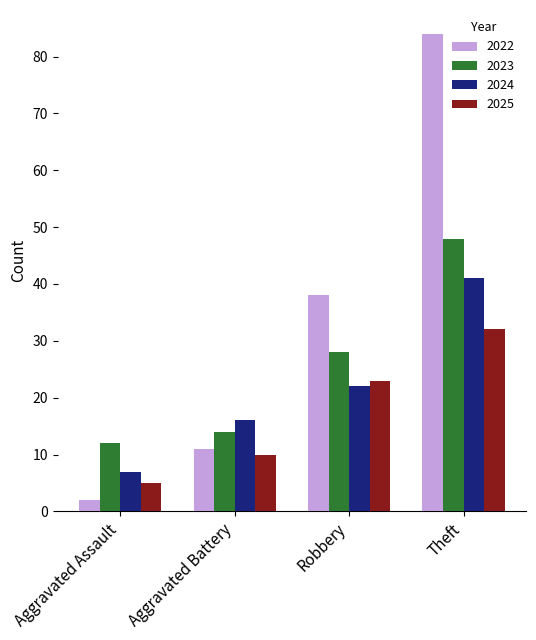

How many values in the 2022 series are below 38?

2